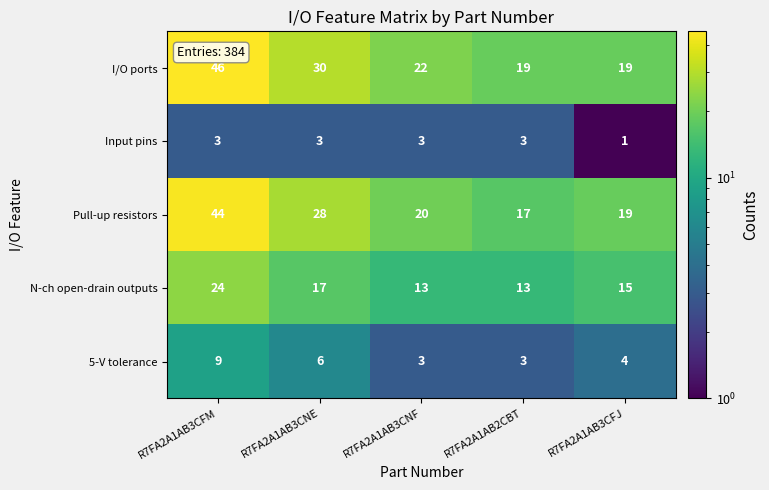

What is the average value of the I/O ports series?

27